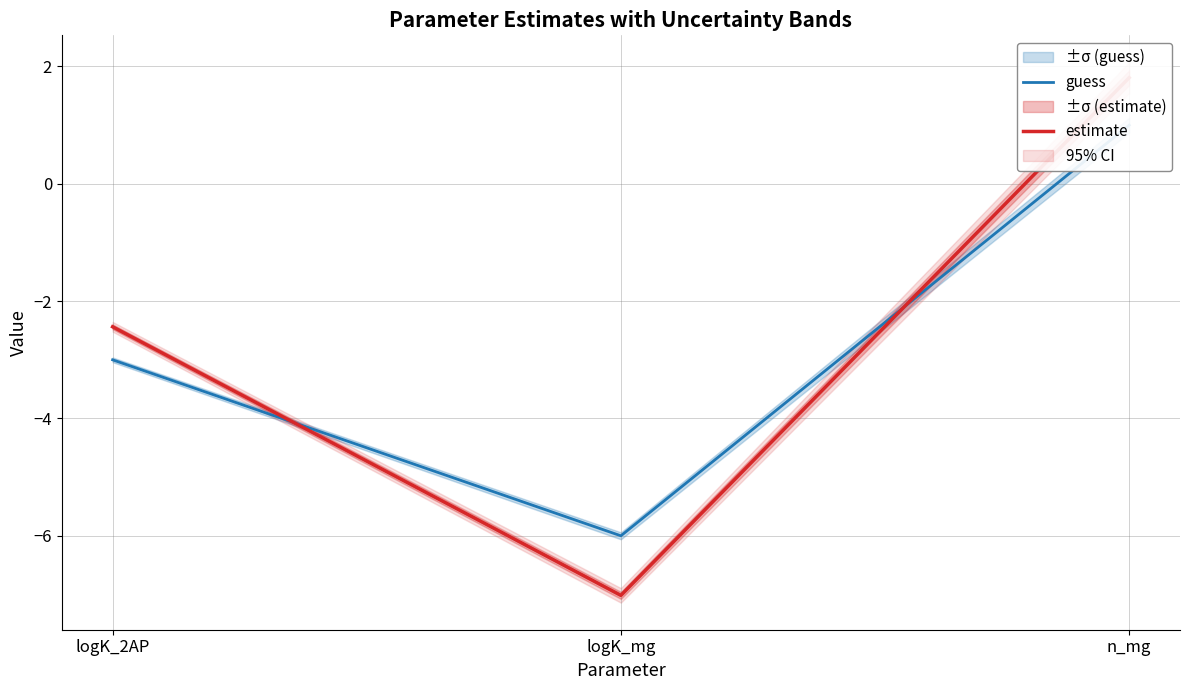

What is the lowest value of the guess series?

-6.0